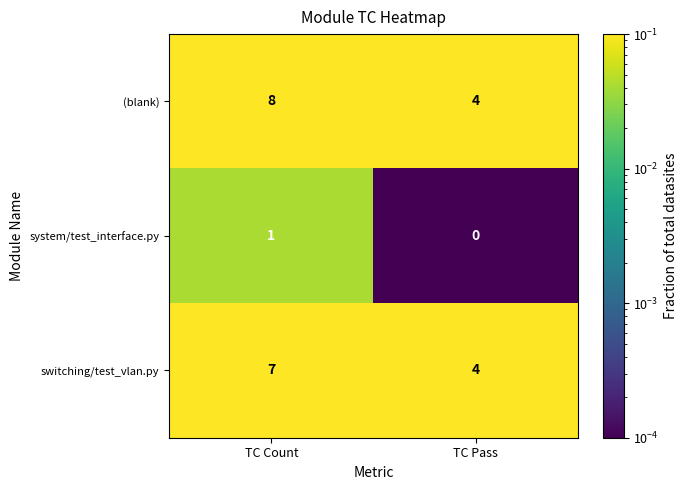

The value of switching/test_vlan.py at TC Count is 4. True or false?

False